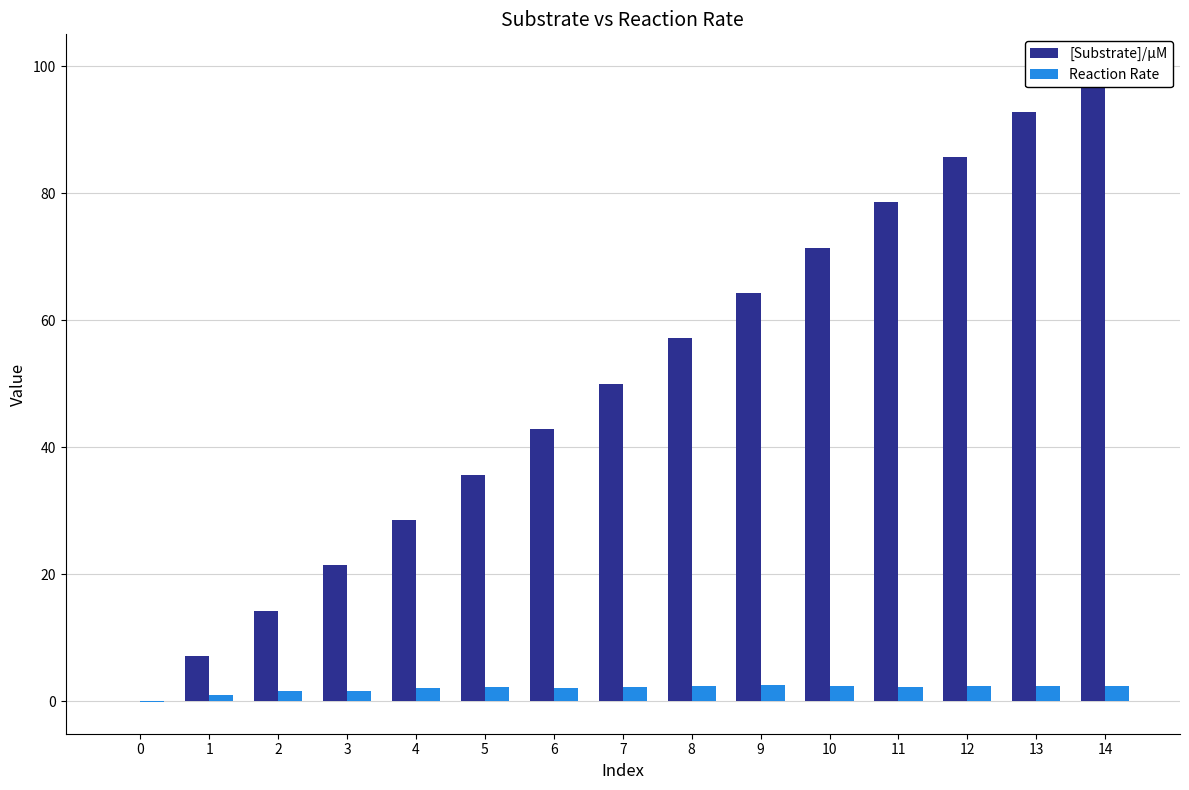

How many bars are there in total?

30